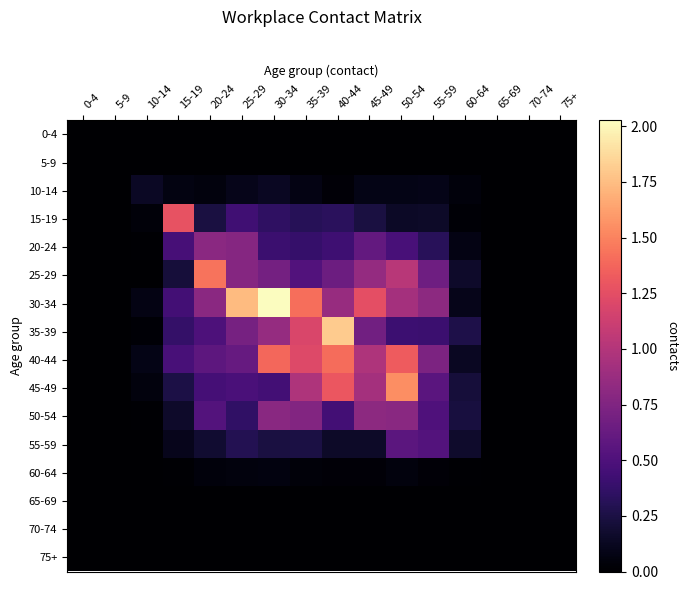

At how many categories does at least one series exceed 1?

8